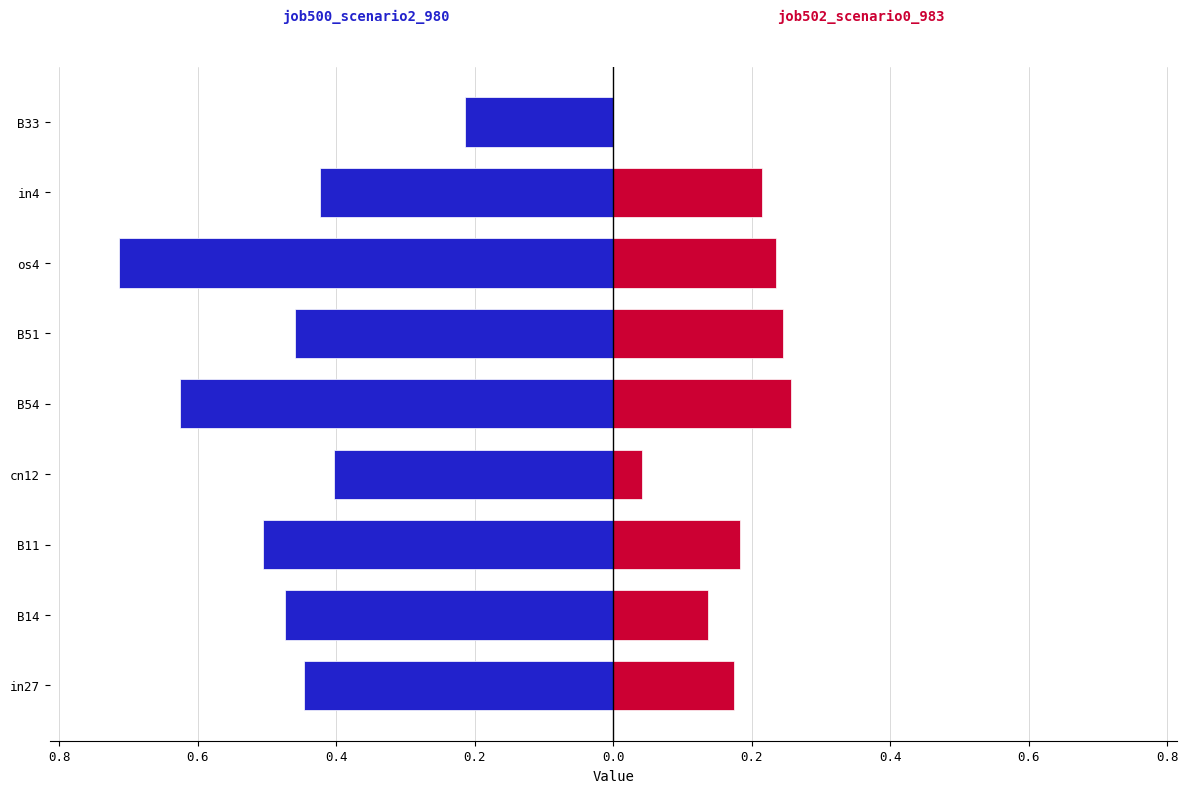

Count the number of categories in the chart.

9